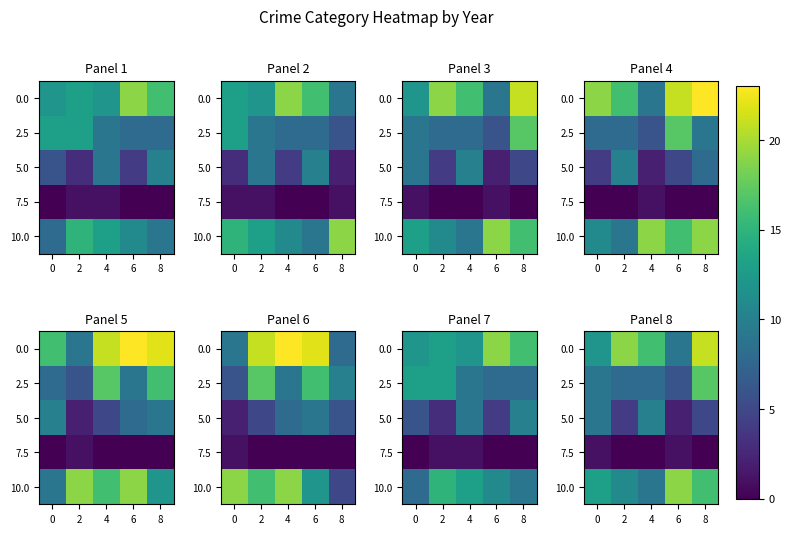

Rank the series by their maximum value, from lowest to highest.

7.5, 5.0, 2.5, 10.0, 0.0